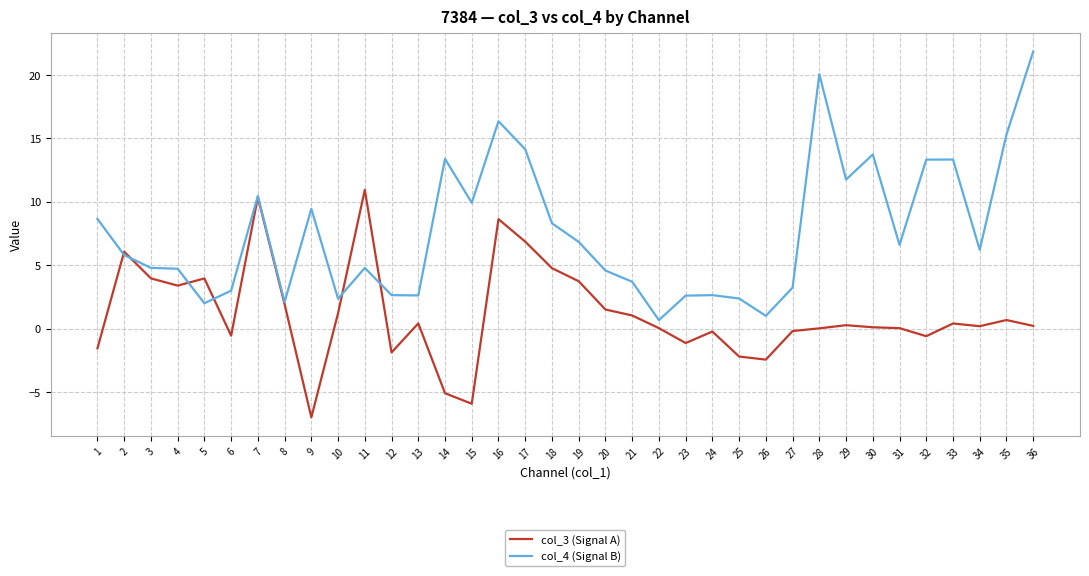

Which series changed the most between 17 and 21?

col_4 (Signal B)